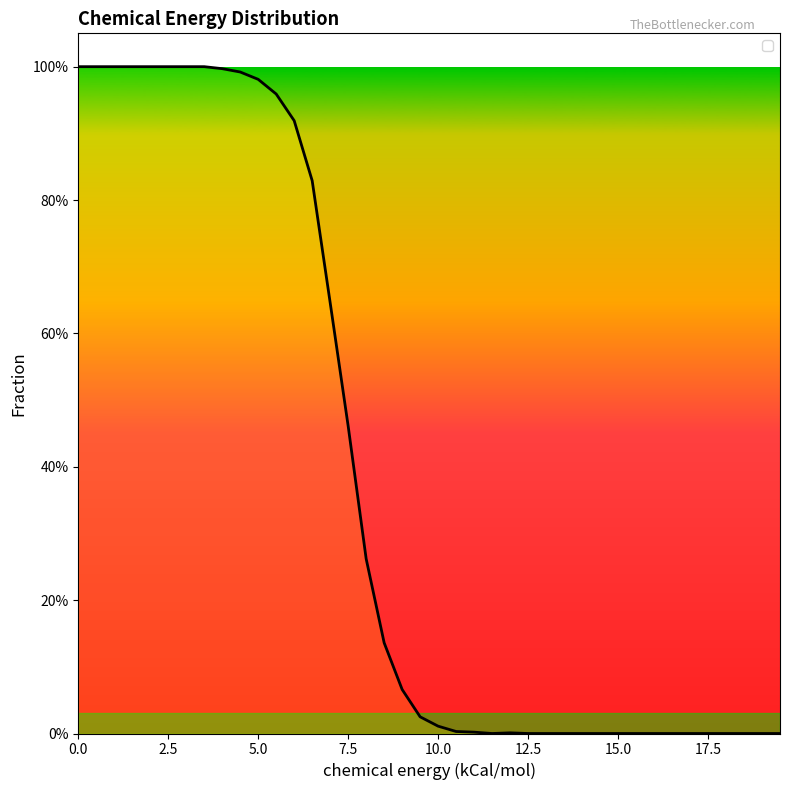

What is the difference between the second highest and minimum values?

1.0